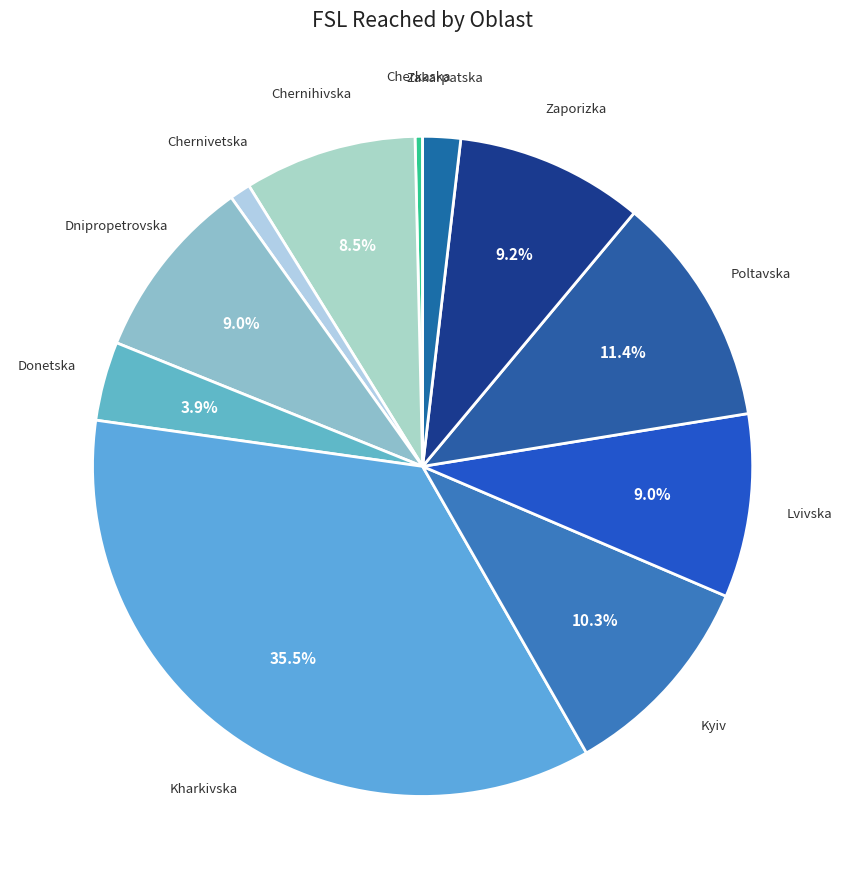

How many slices are in this pie chart?

11